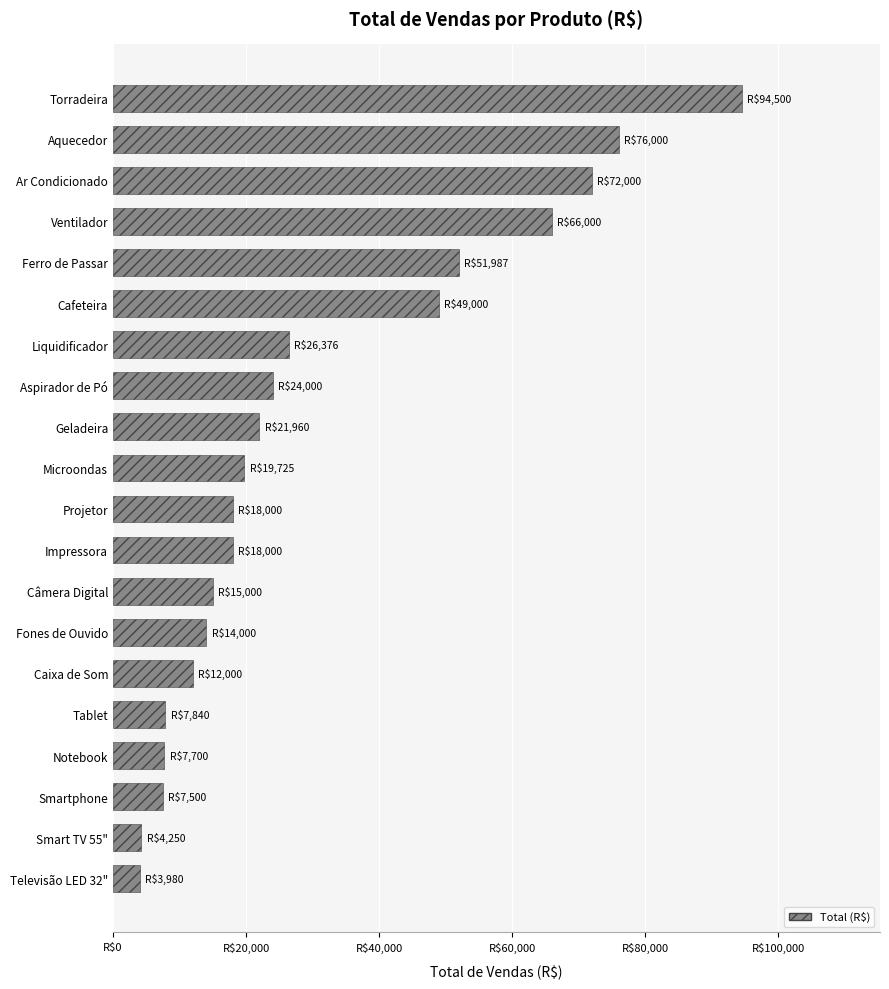

Where is the data nearest to the value 49240?

Cafeteira